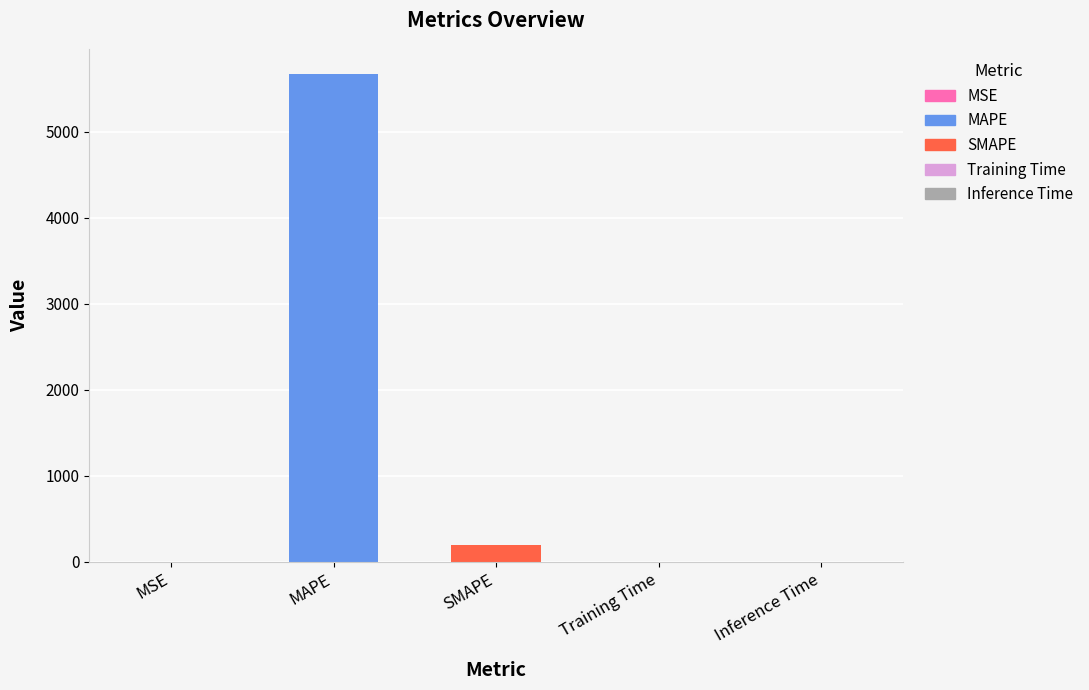

What is the greatest value displayed?

5675.5